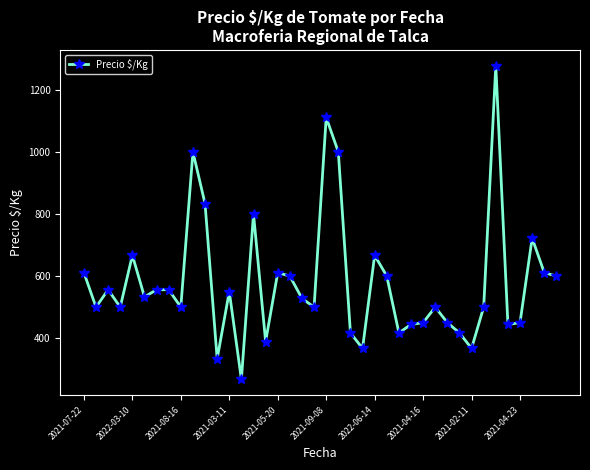

What is the greatest value displayed?

1278